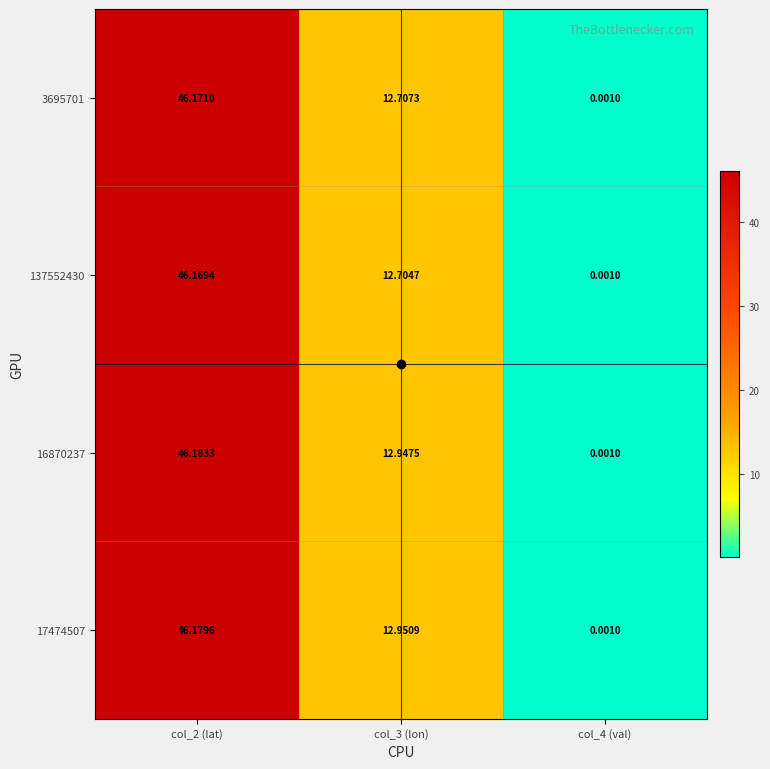

How many data points in 137552430 are above 12?

2